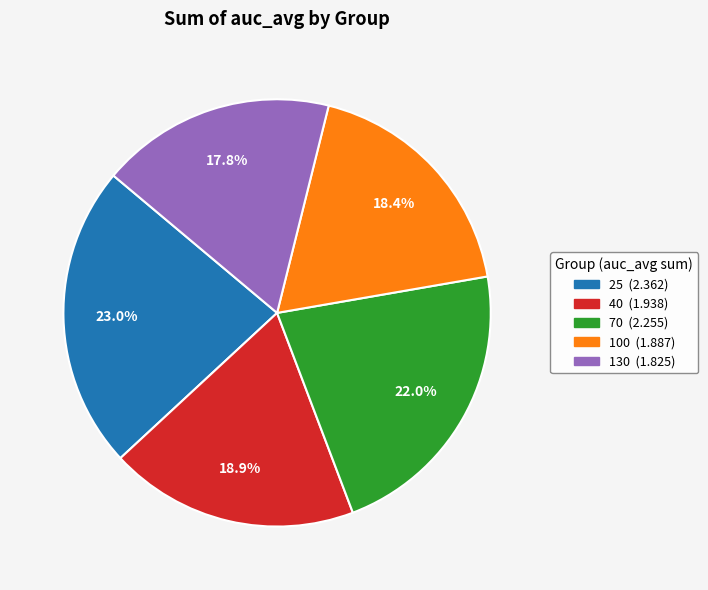

What percentage is the 130 slice, to the nearest percent?

18%